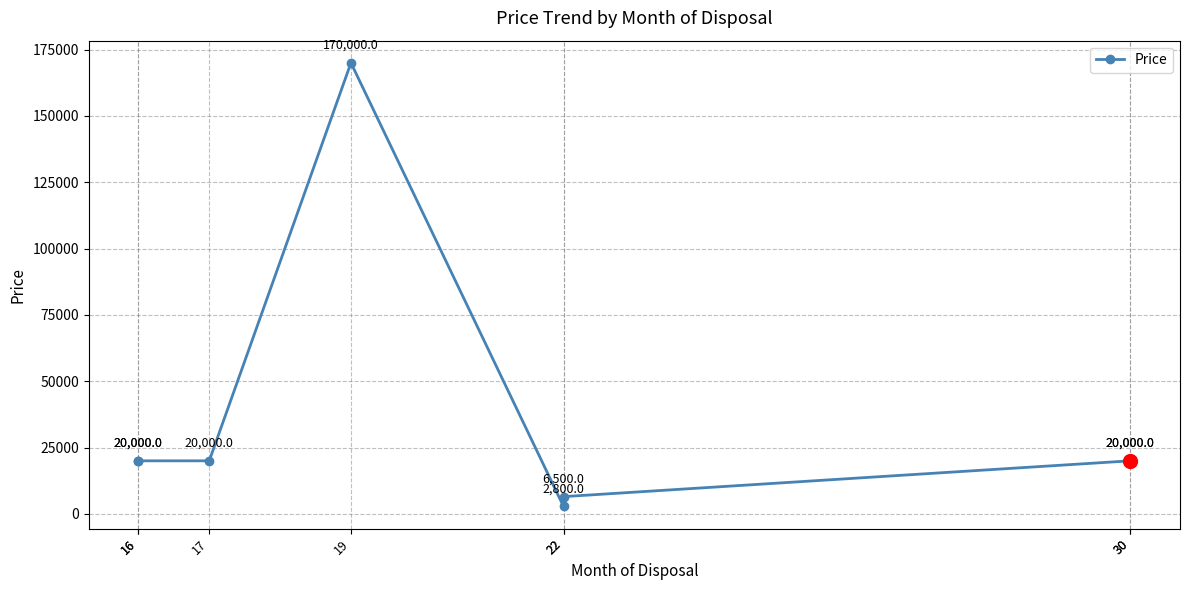

What is the ratio of the value at 17 to the value at 22?

3.1